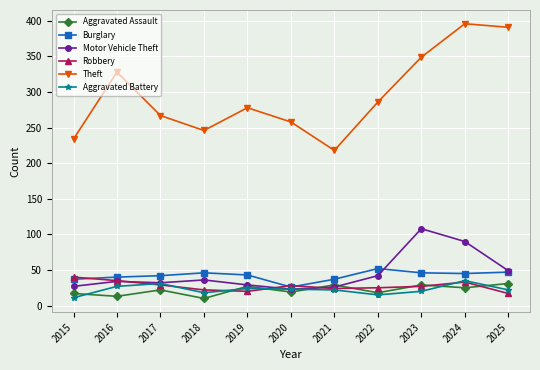

True or false: Aggravated Assault and Theft cross at least once.

False